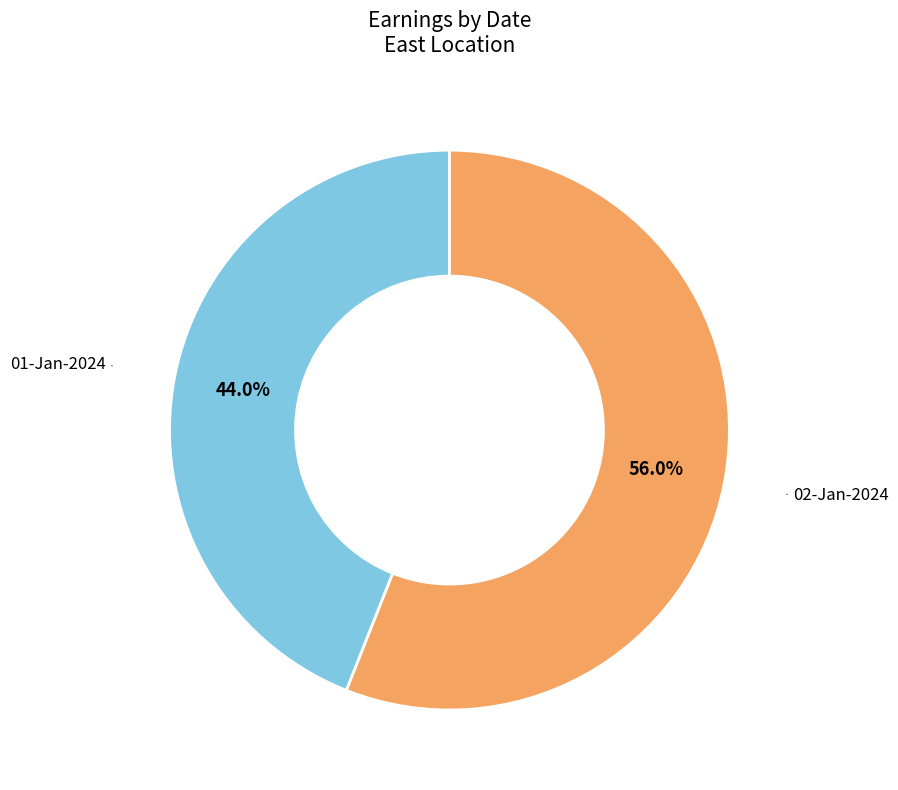

Count the number of slices in the pie.

2